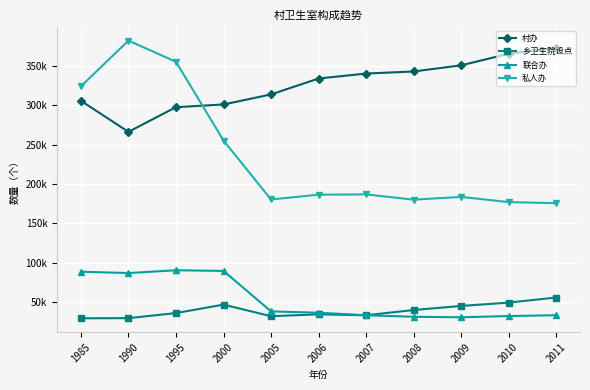

Is the value of 村办 at 2011 greater than the value of 乡卫生院设点 at 2011?

Yes